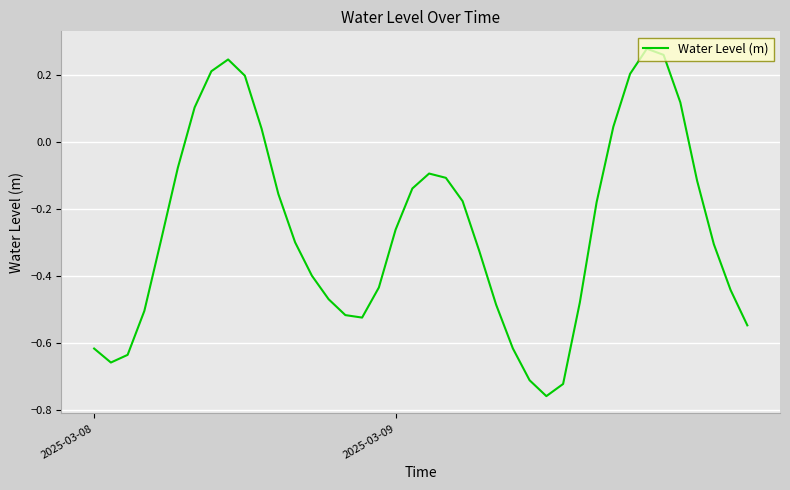

What is the difference between the maximum and minimum values?

1.0